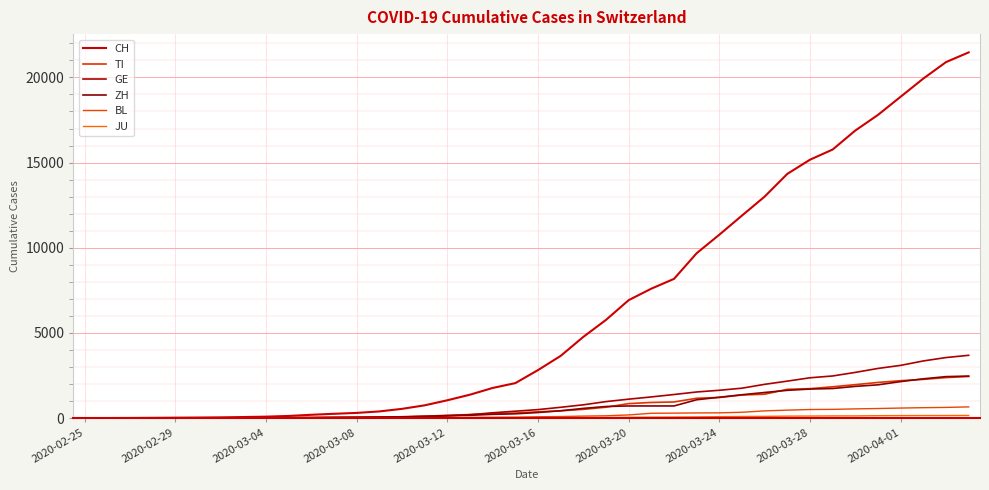

Does the chart have visible grid lines?

Yes